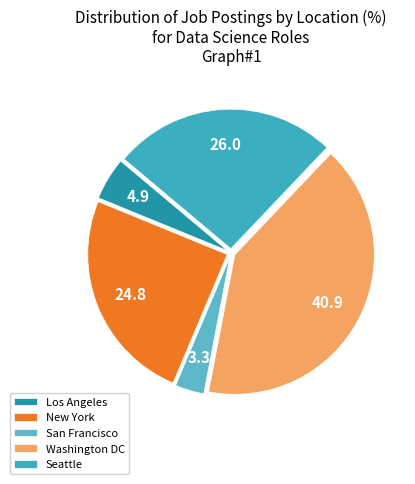

How many segments does this pie chart have?

5